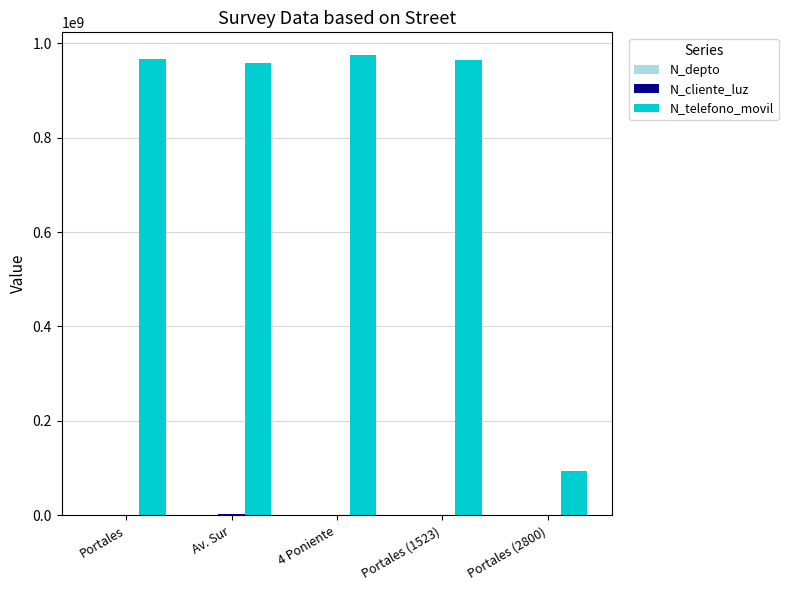

True or false: N_telefono_movil has a value of 957412235 at Av. Sur.

True